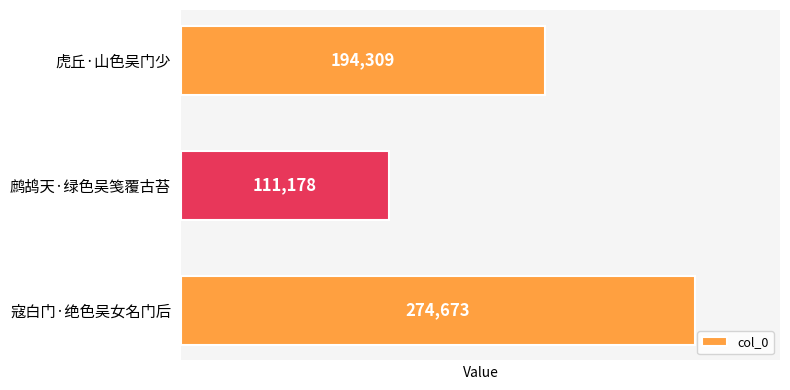

What is the average value?

193387